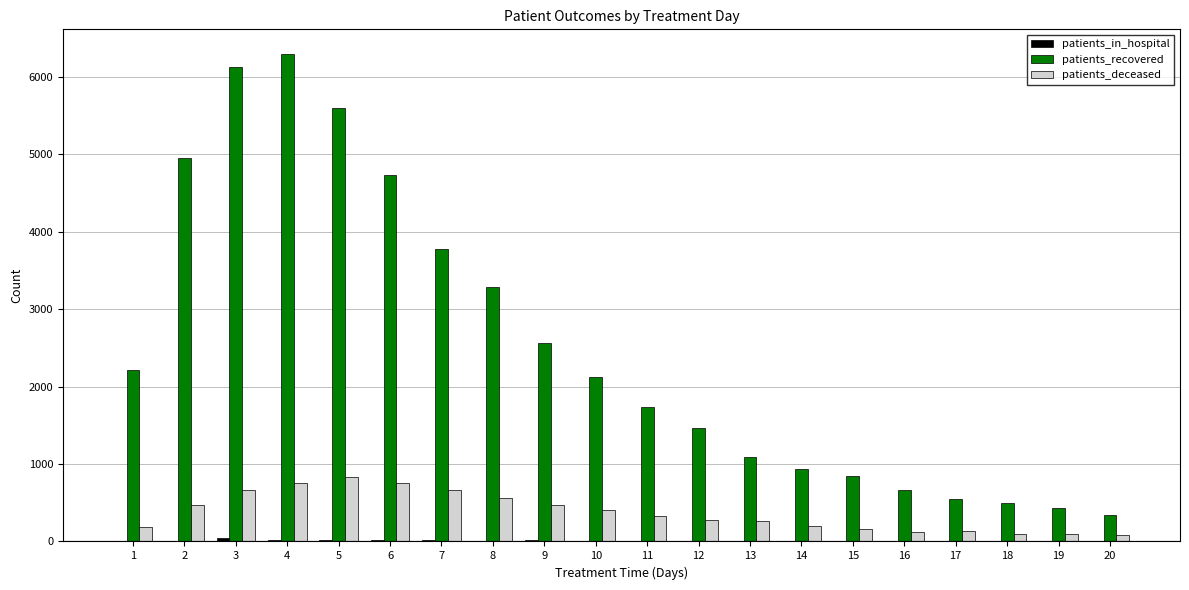

What is the sum of all patients_recovered values?

50263